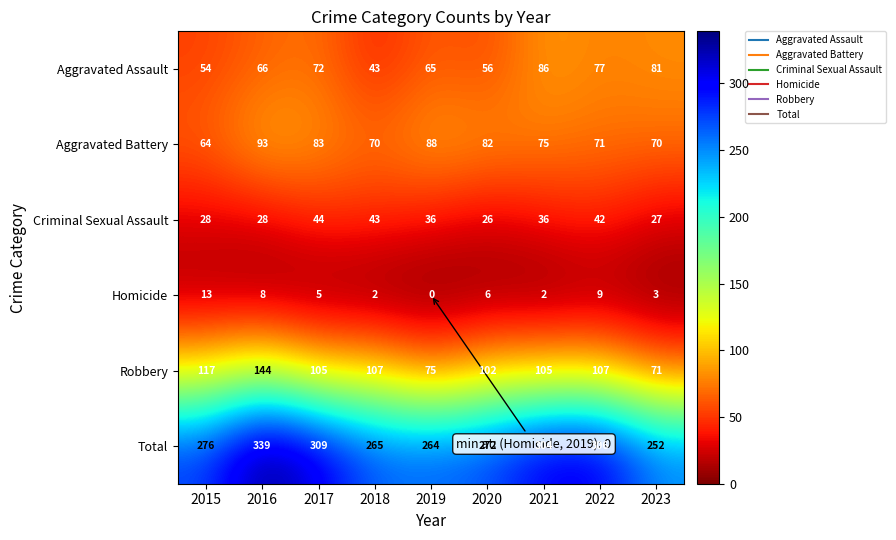

At which category is the sum across all series the highest?

2016